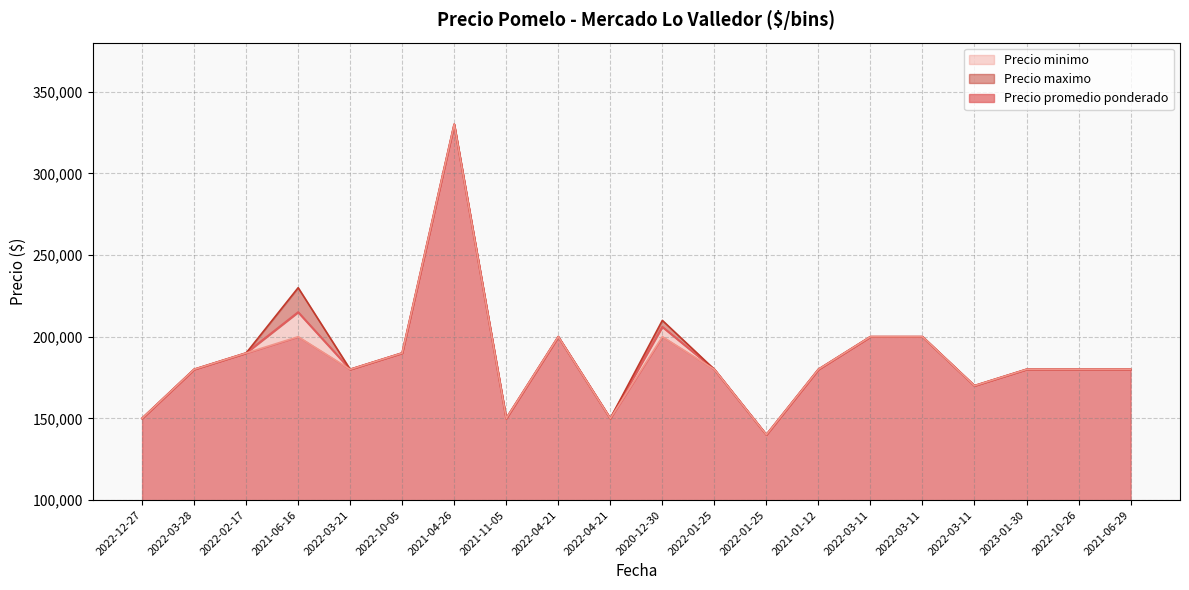

Is the value of Precio maximo at 2021-06-16 greater than the value of Precio minimo at 2022-02-17?

Yes